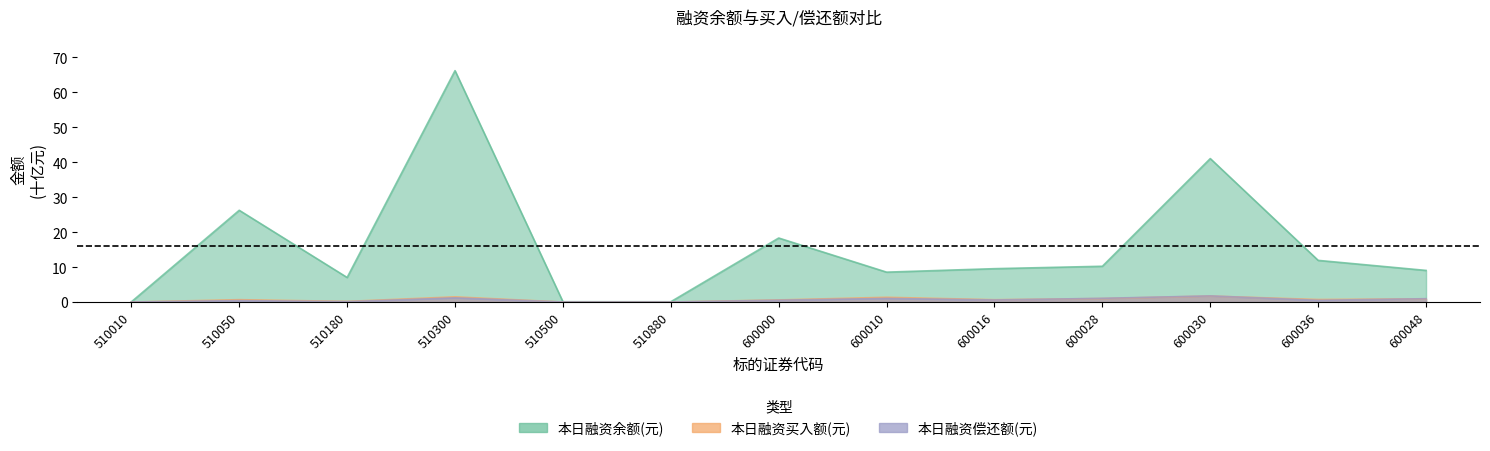

How many series are shown in this chart?

3